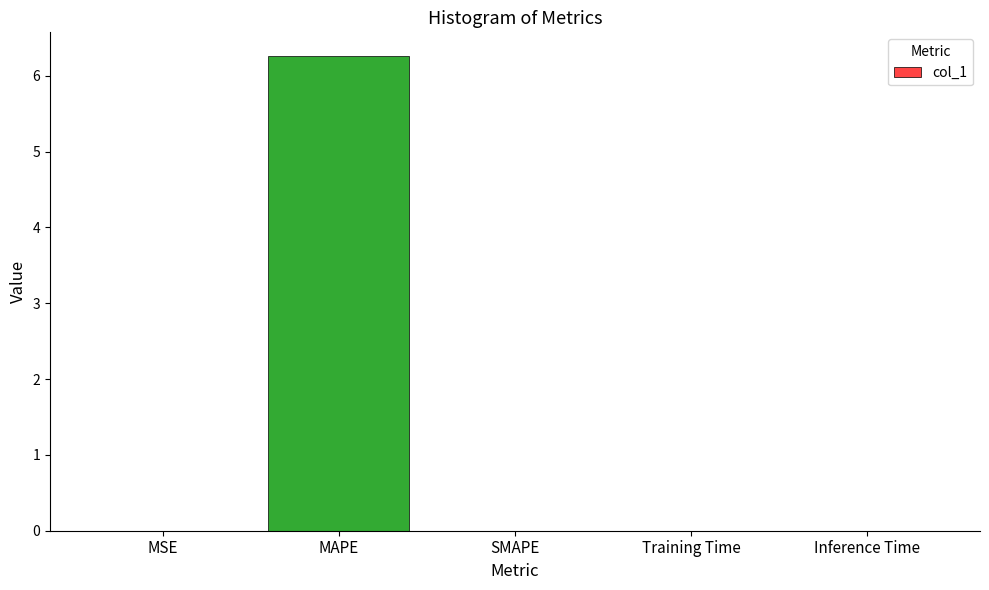

Is it true that the value at SMAPE is 0.0?

True